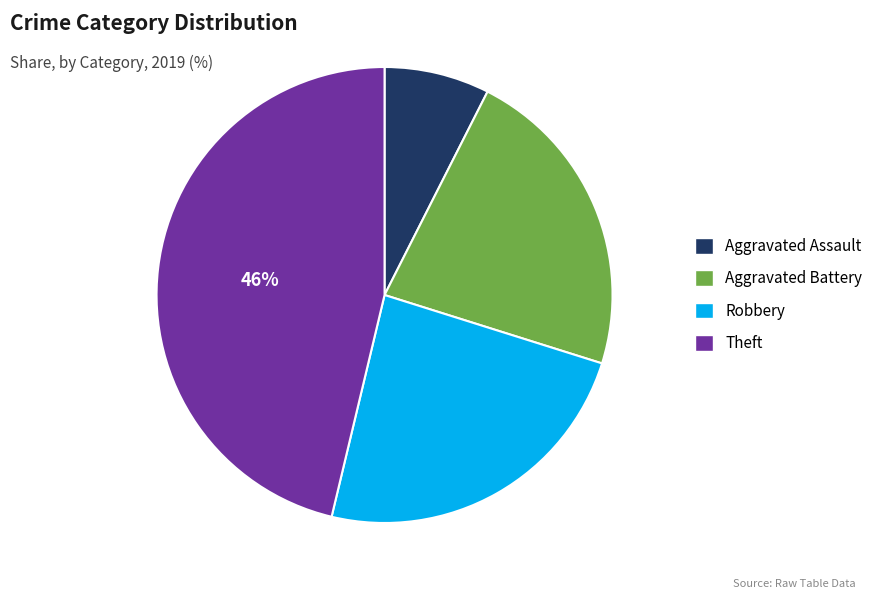

To the nearest percent, what portion does Aggravated Battery represent?

22%